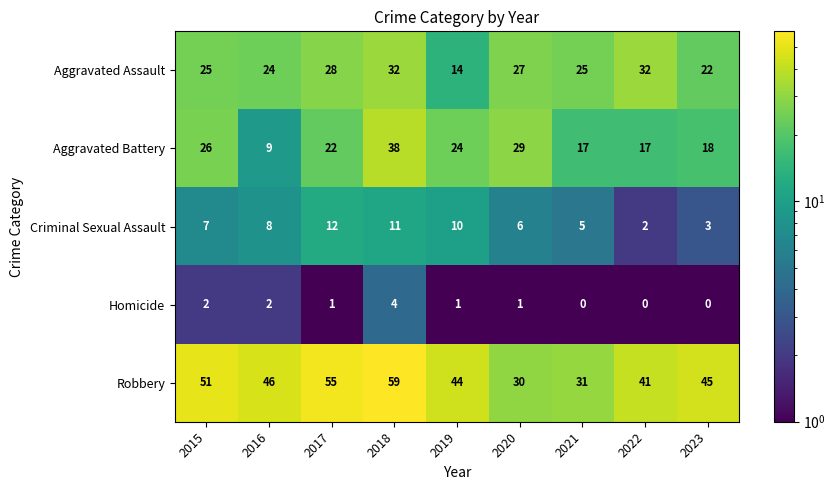

Which series has the largest total across all categories?

Robbery